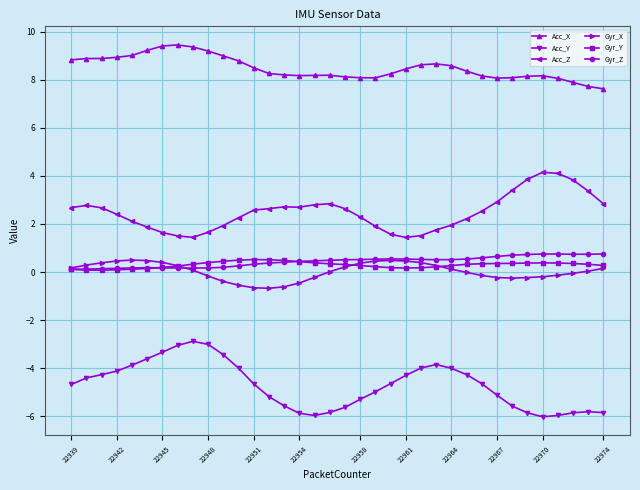

True or false: Acc_X and Acc_Y intersect in this chart.

False